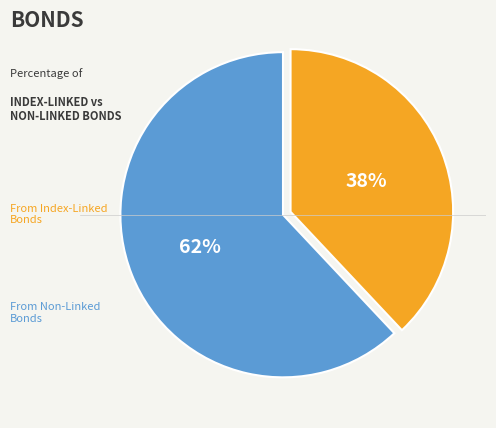

To the nearest percent, what is the average slice percentage?

50%